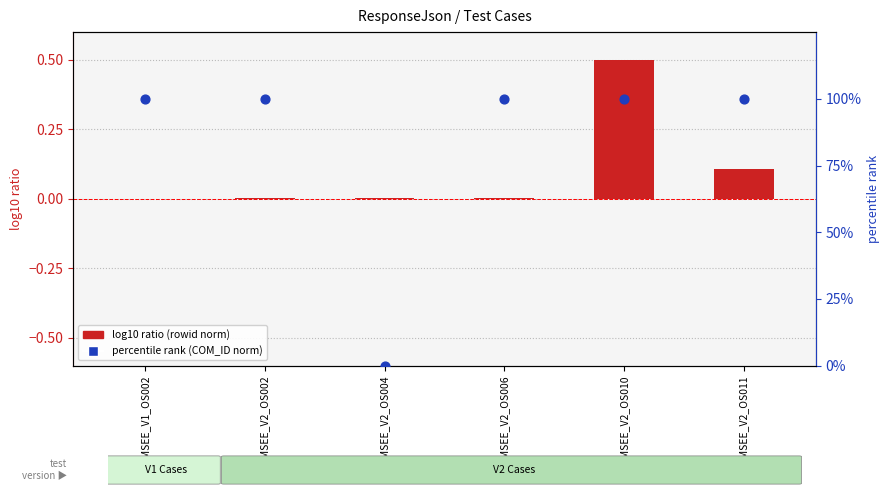

Which has a higher value, COMMSEE_V2_OS006 or COMMSEE_V1_OS002?

COMMSEE_V2_OS006